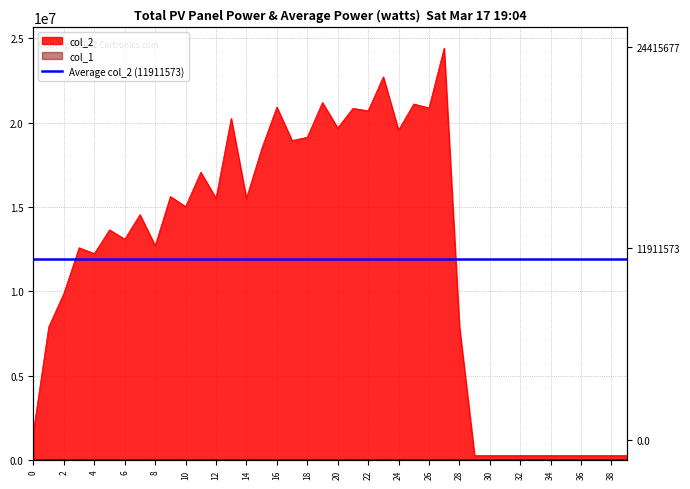

True or false: col_2 has more than 1 points higher than both neighbors.

True